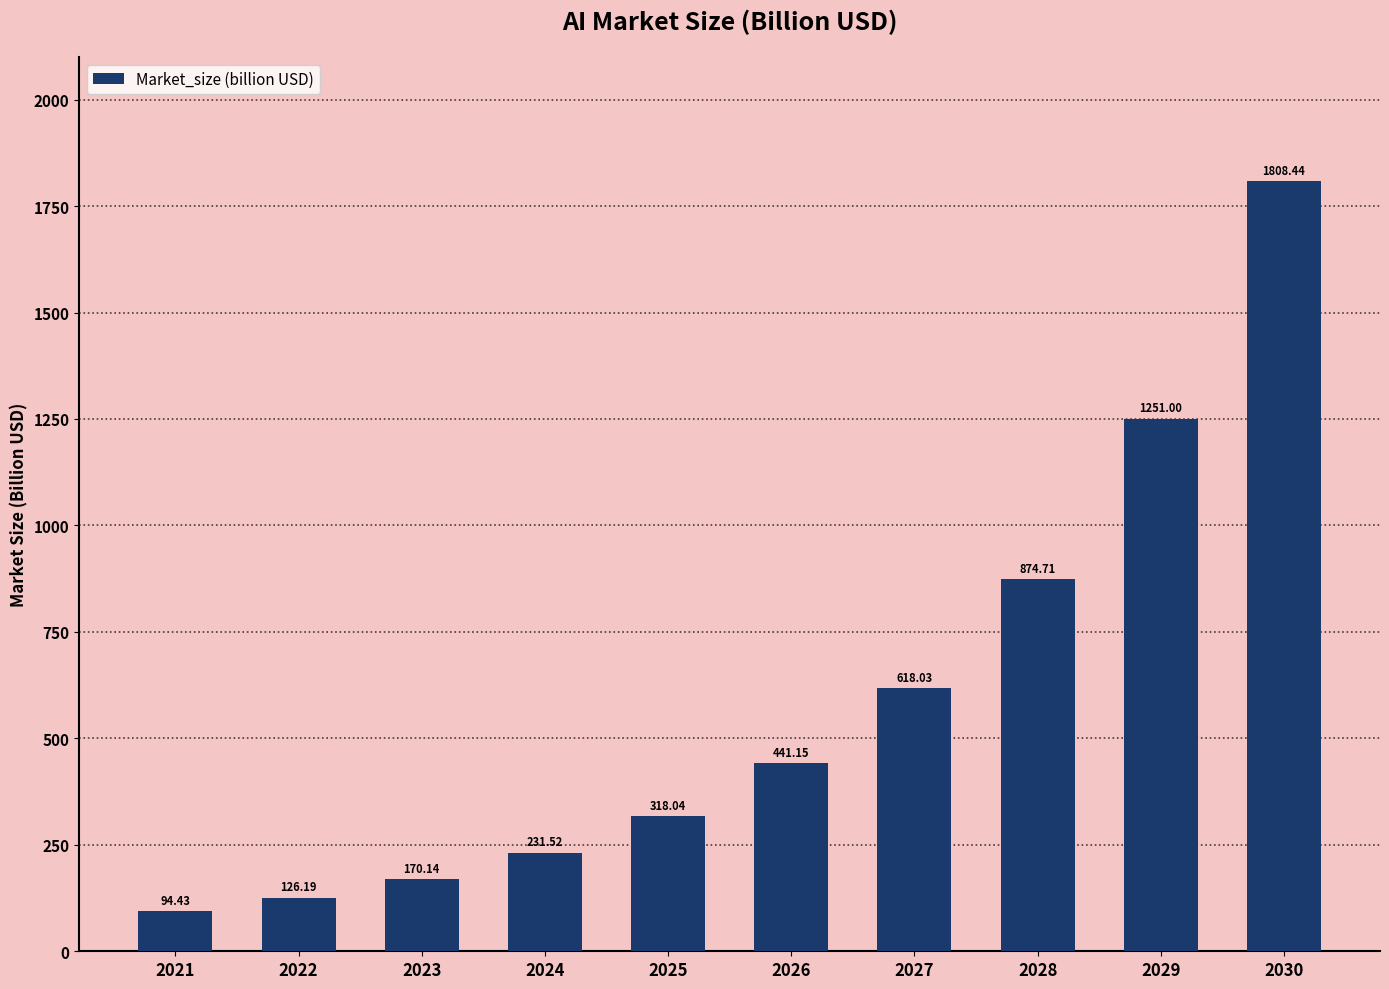

Does the chart contain any negative values?

No